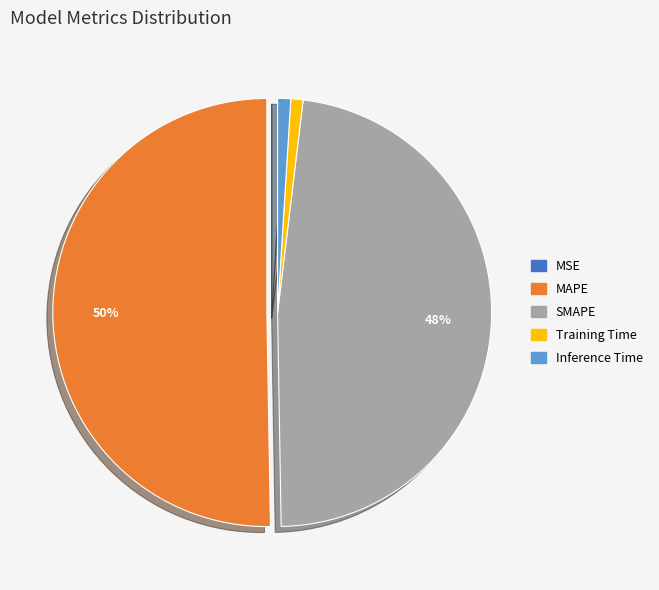

Which has a higher value, Training Time or MAPE?

MAPE